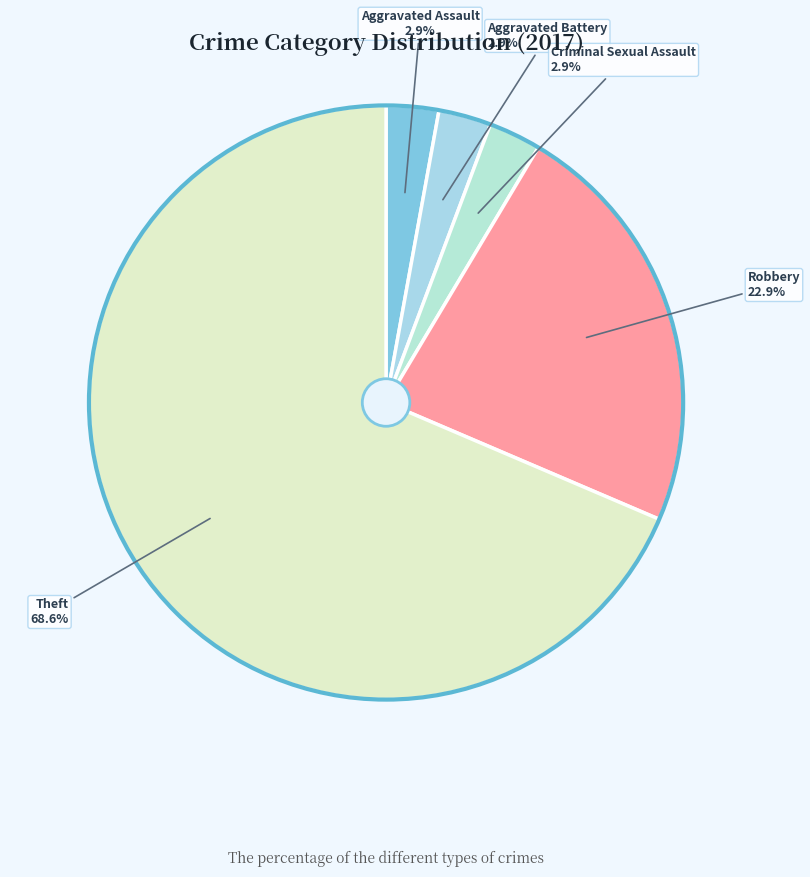

How many segments does this pie chart have?

5